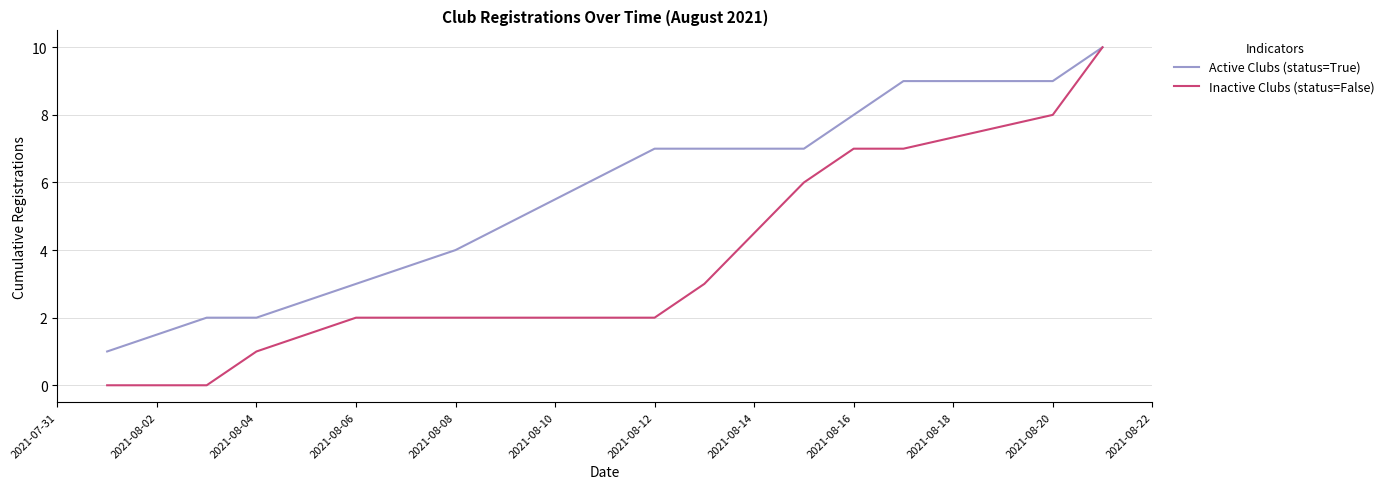

How many Active Clubs (status=True) values are between 3 and 9?

8